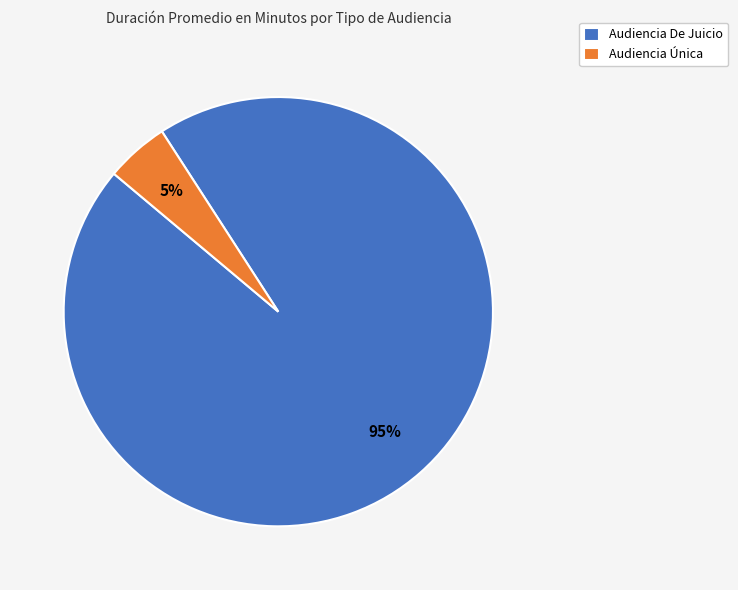

Which category accounts for the majority?

Audiencia De Juicio